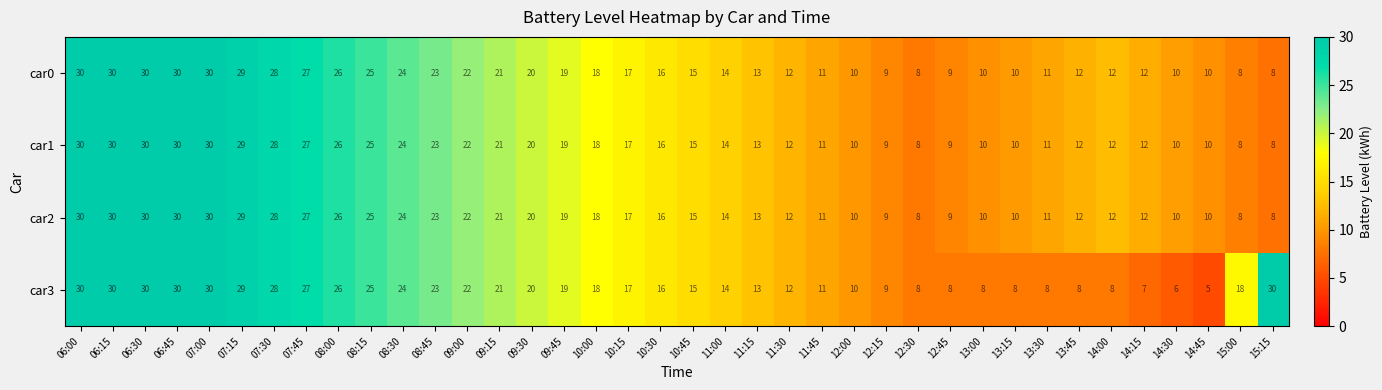

What is the greatest value displayed?

30